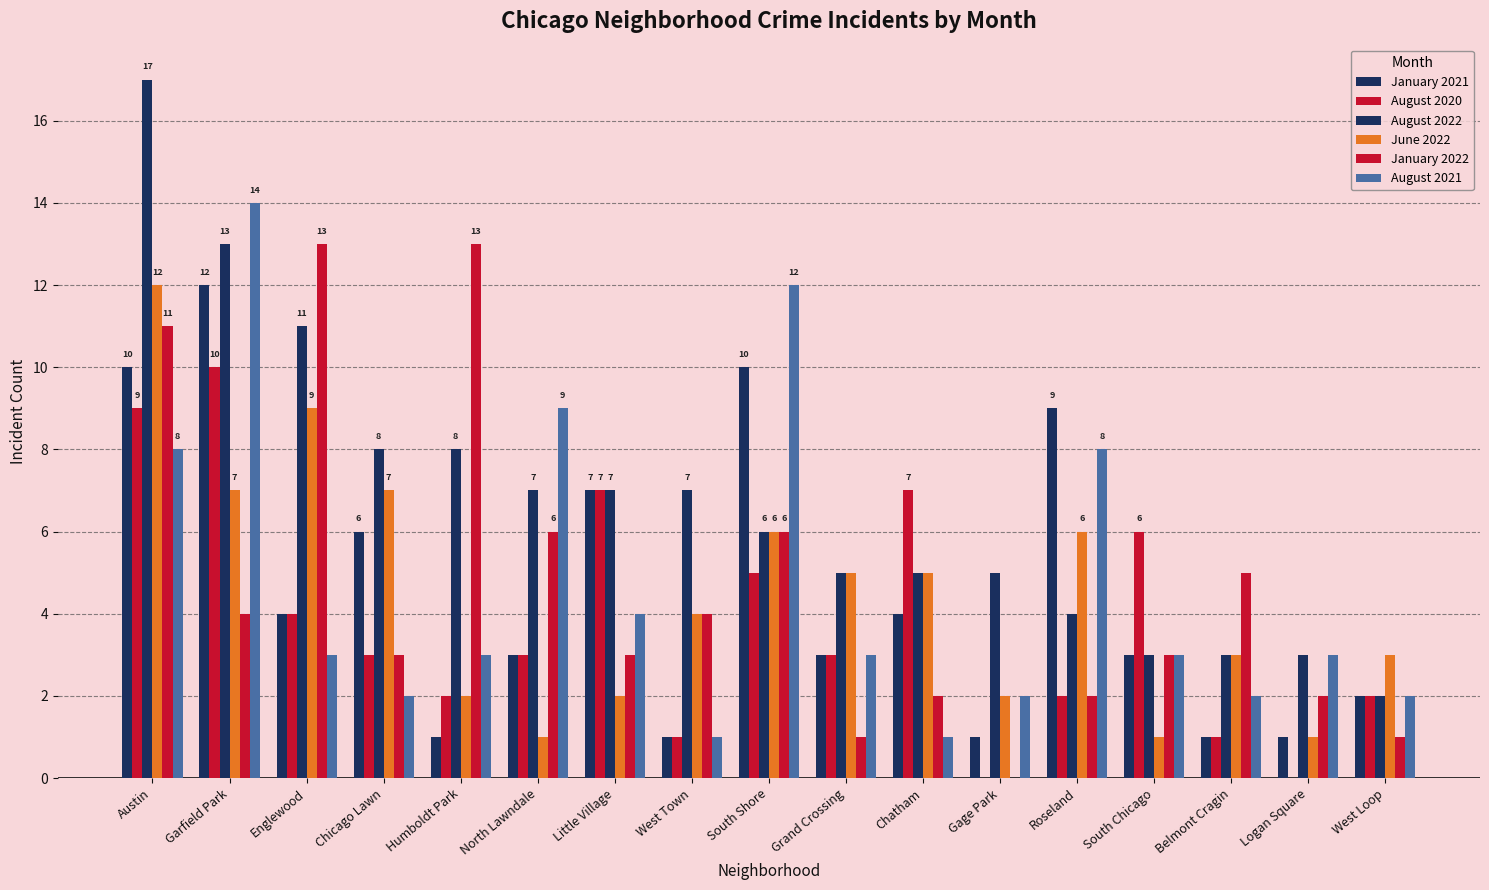

How many distinct data groups are displayed?

6